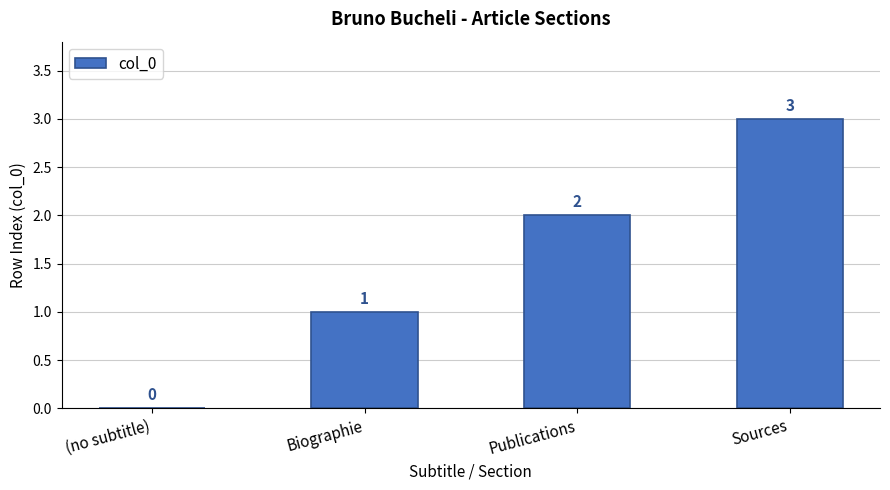

What is the greatest value displayed?

3